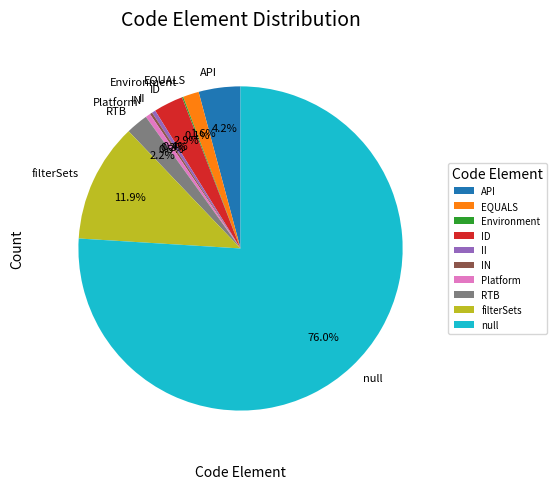

To the nearest percent, what is the difference between the largest and smallest slice percentages?

76%